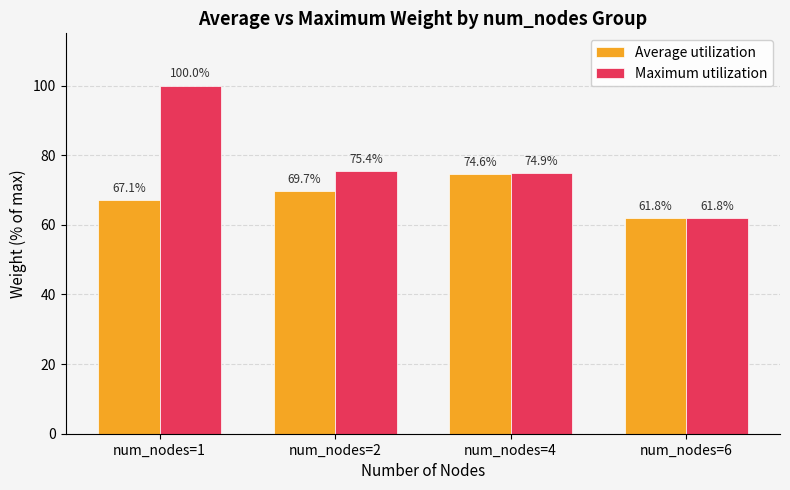

List the labels in order of Maximum utilization value, largest first.

num_nodes=1, num_nodes=2, num_nodes=4, num_nodes=6